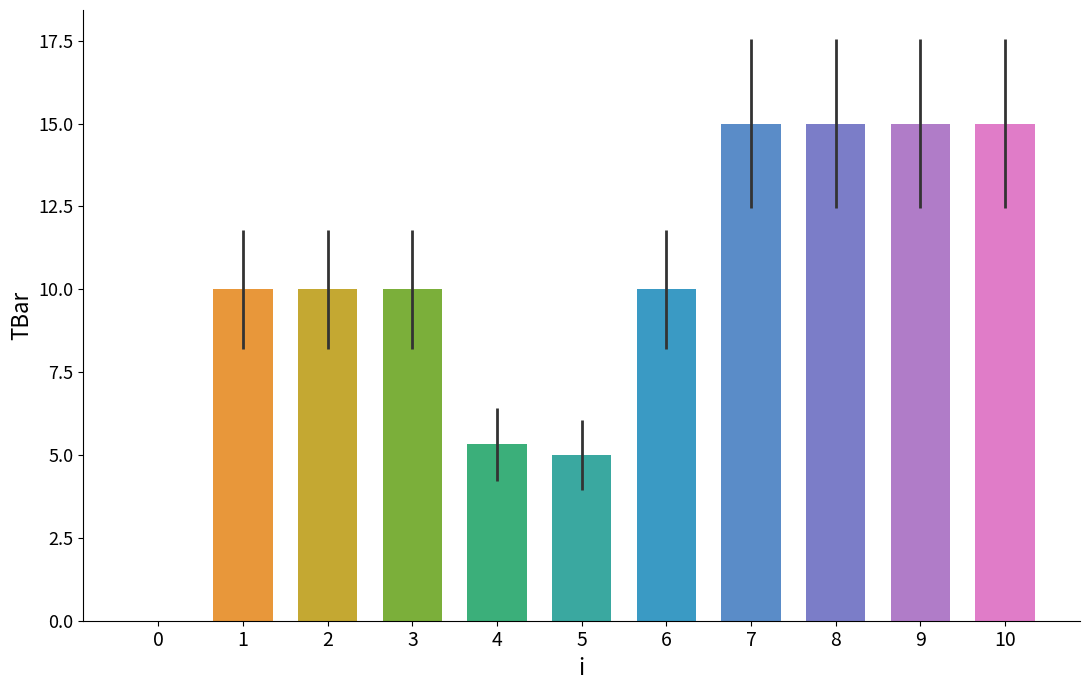

Read the value at 1.

10.0